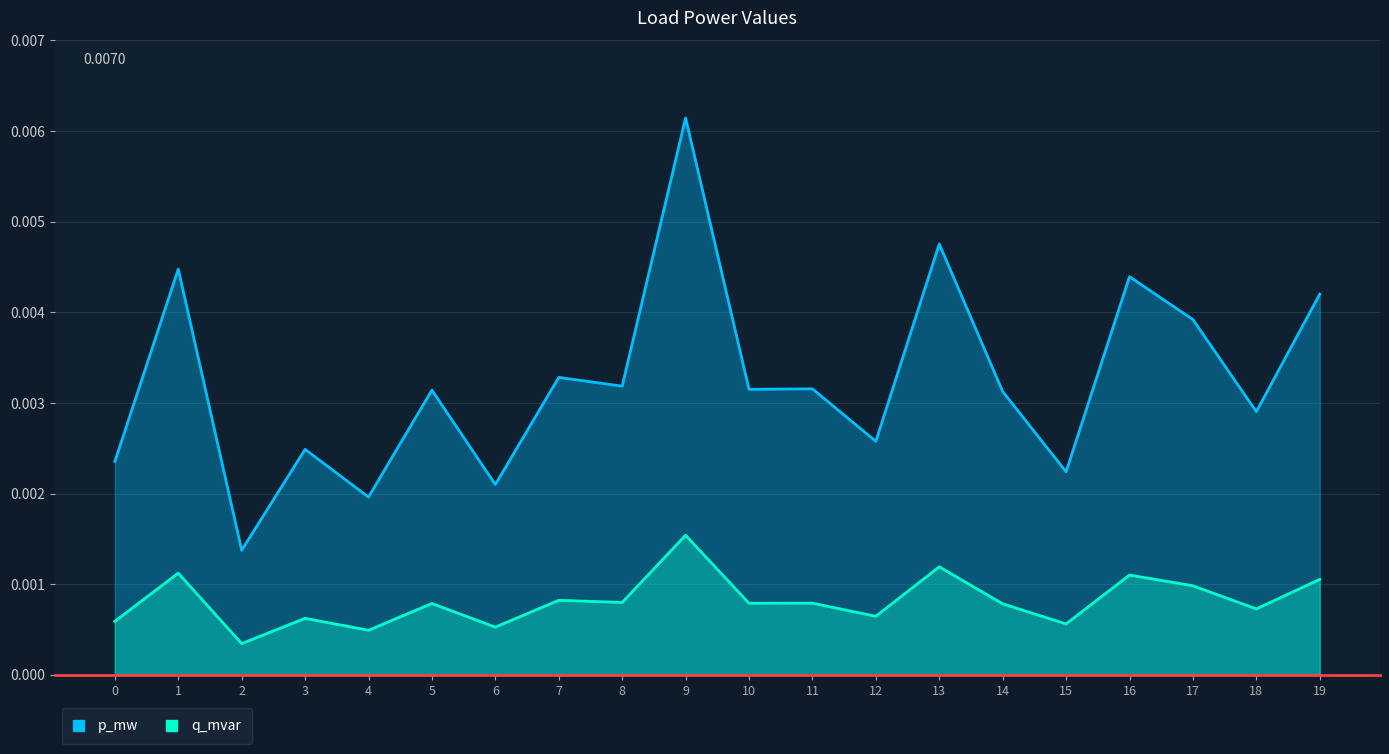

At which category does q_mvar reach its first local valley?

2